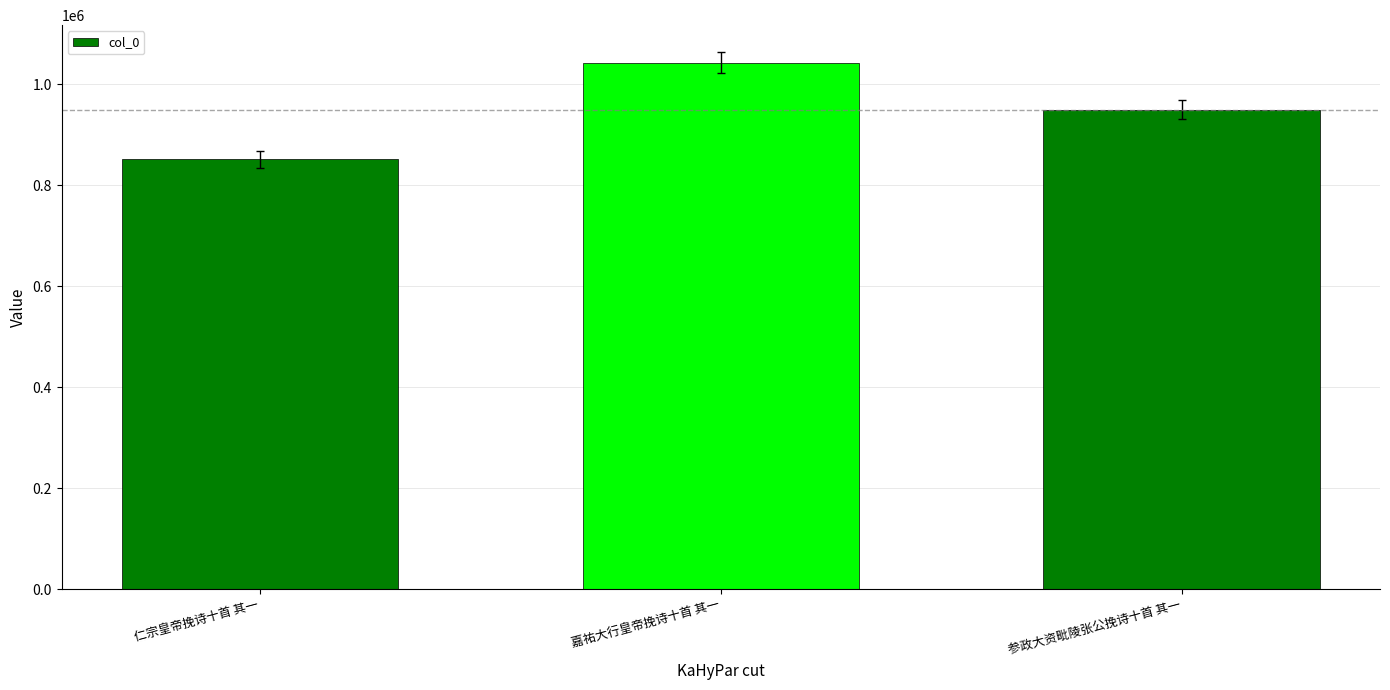

Rank the categories by value from highest to lowest.

嘉祐大行皇帝挽诗十首 其一, 参政大资毗陵张公挽诗十首 其一, 仁宗皇帝挽诗十首 其一